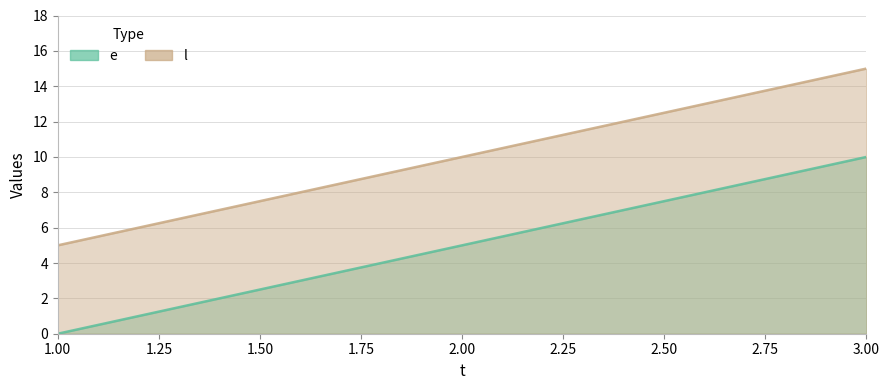

Which series changed the most between 1 and 2?

e